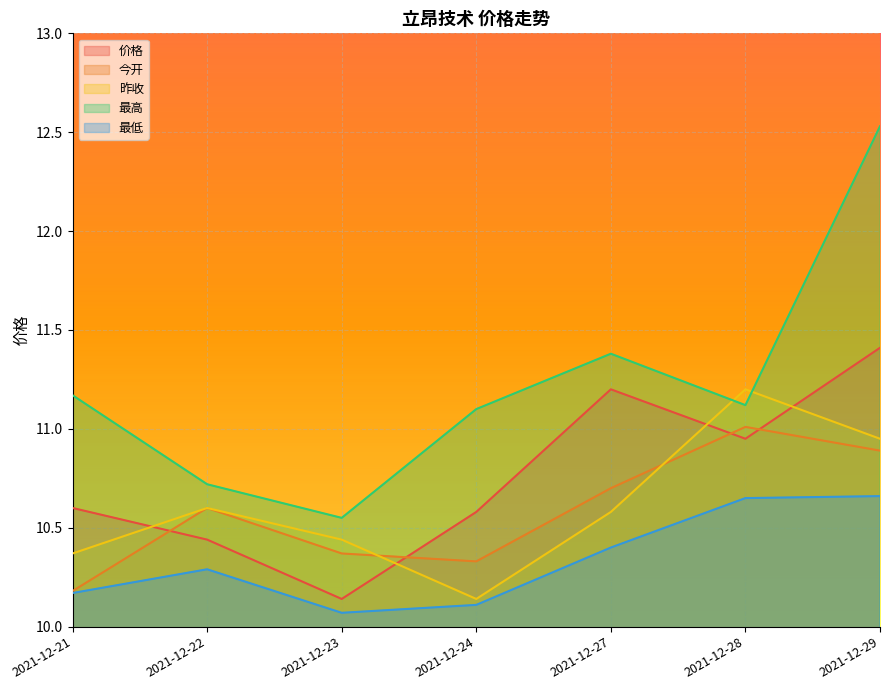

At which category does the chart reach its peak across all series?

2021-12-29